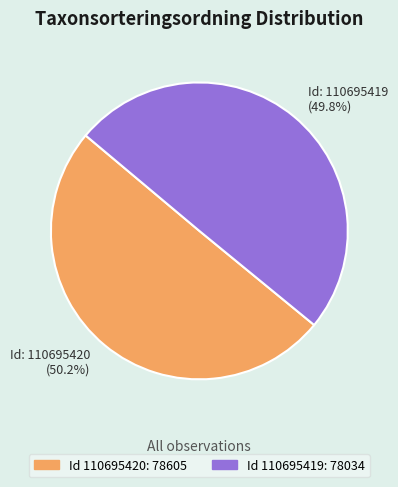

Combined, what portion of the pie is Id: 110695420 (50.2%) and Id: 110695419 (49.8%)?

100.0%